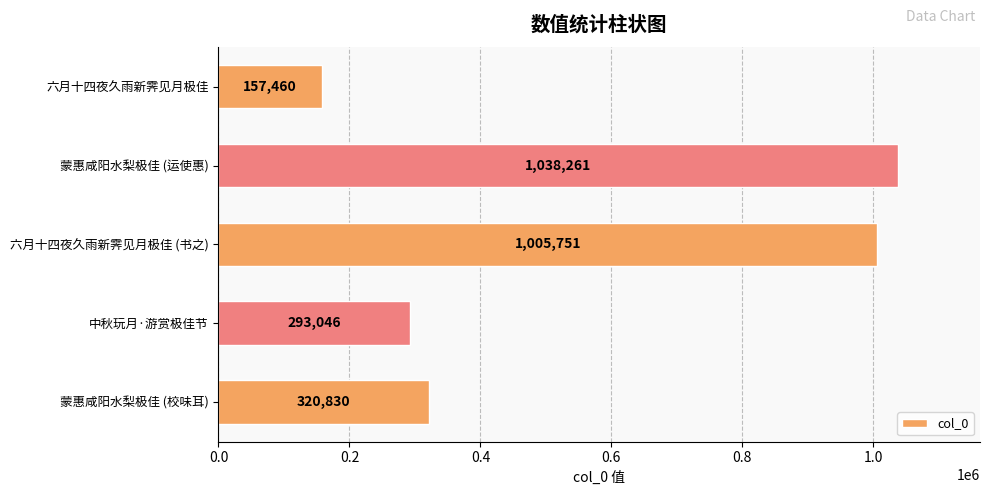

What is the maximum value shown in the chart?

1038261